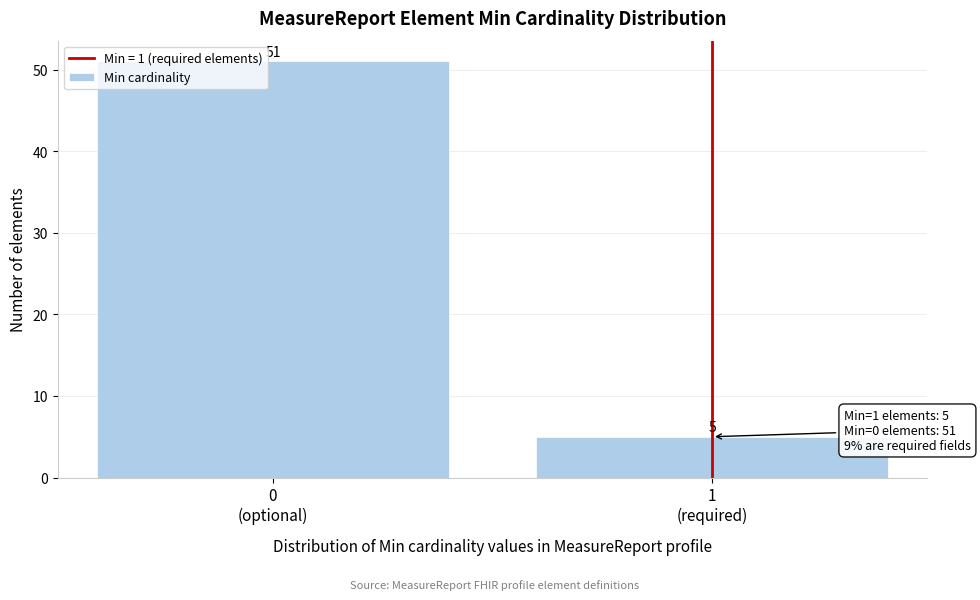

Reading right to left, what are all the values shown in this chart?

5	51